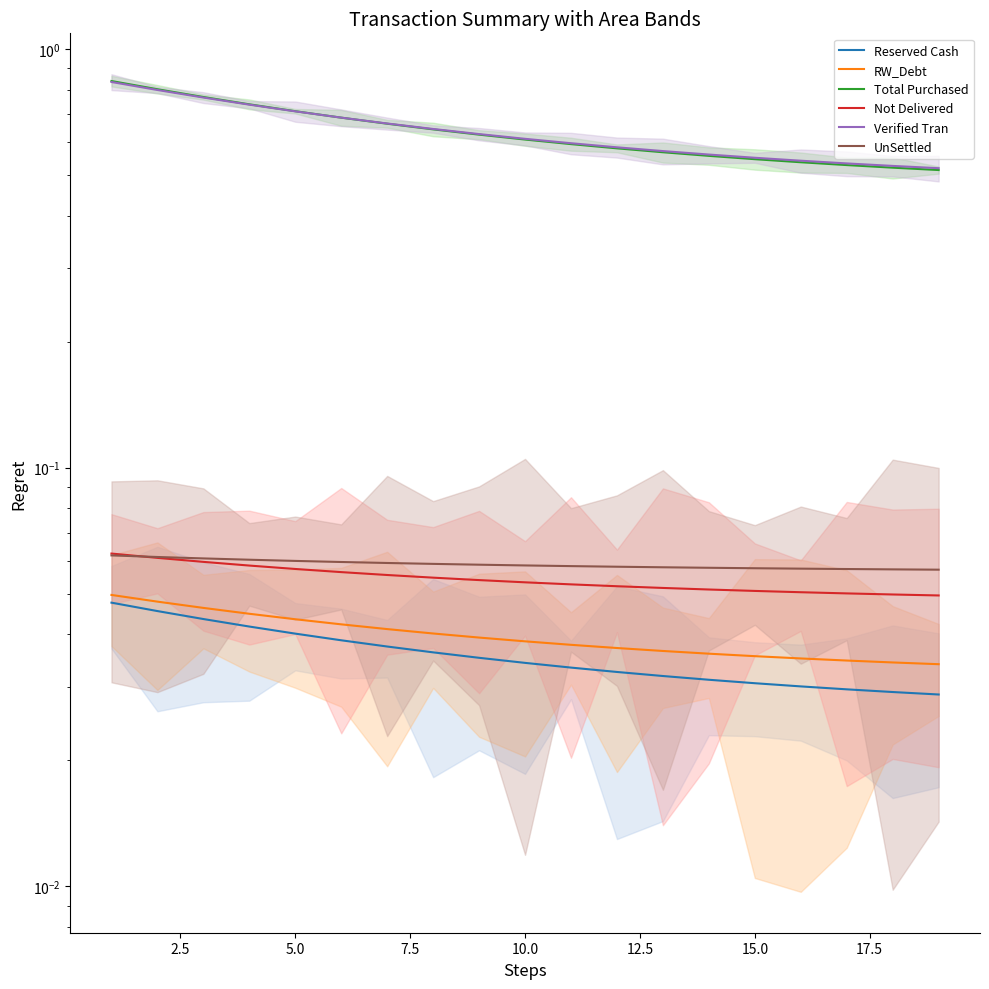

What is the greatest value displayed?

0.8